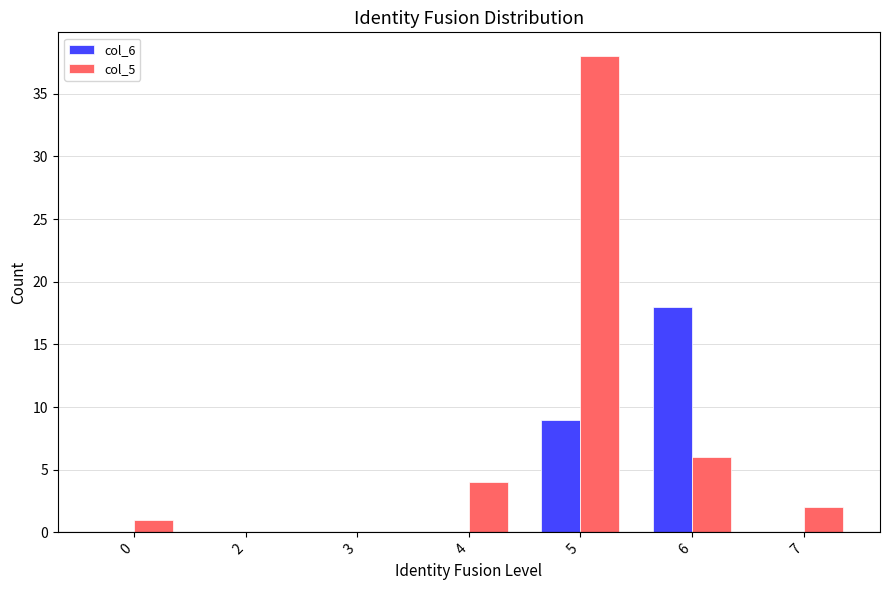

Are the bars grouped side by side (vs. stacked)?

Yes